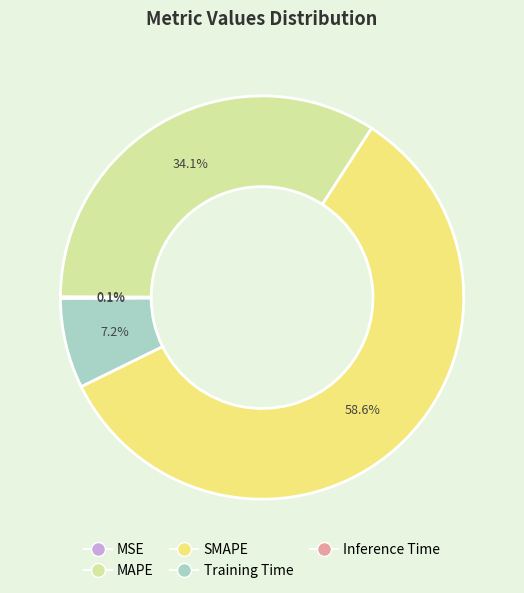

To the nearest percent, what is the difference between the Training Time and MAPE slice percentages?

27%